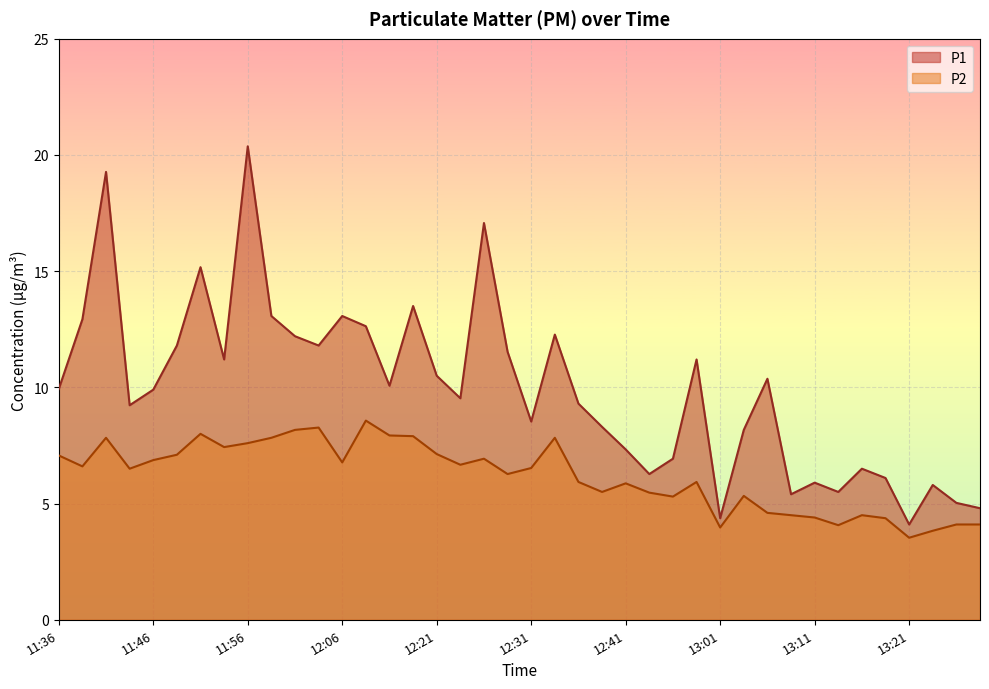

At which category does P2 reach its first local valley?

11:39